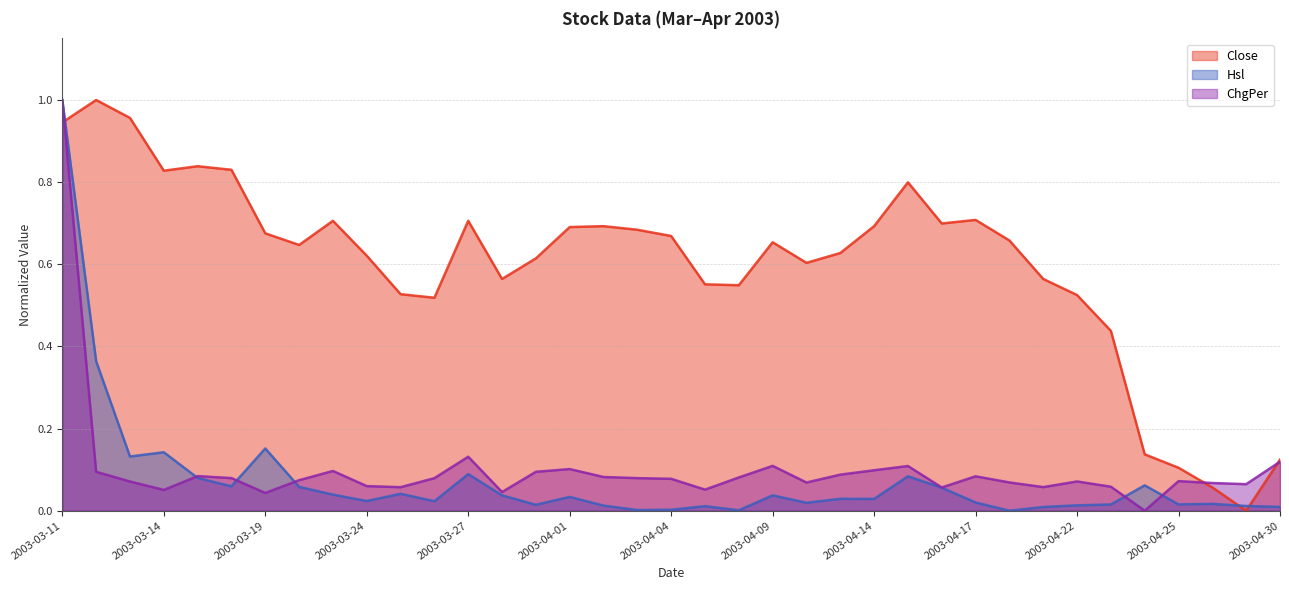

Which series has the largest range (max minus min)?

ChgPer